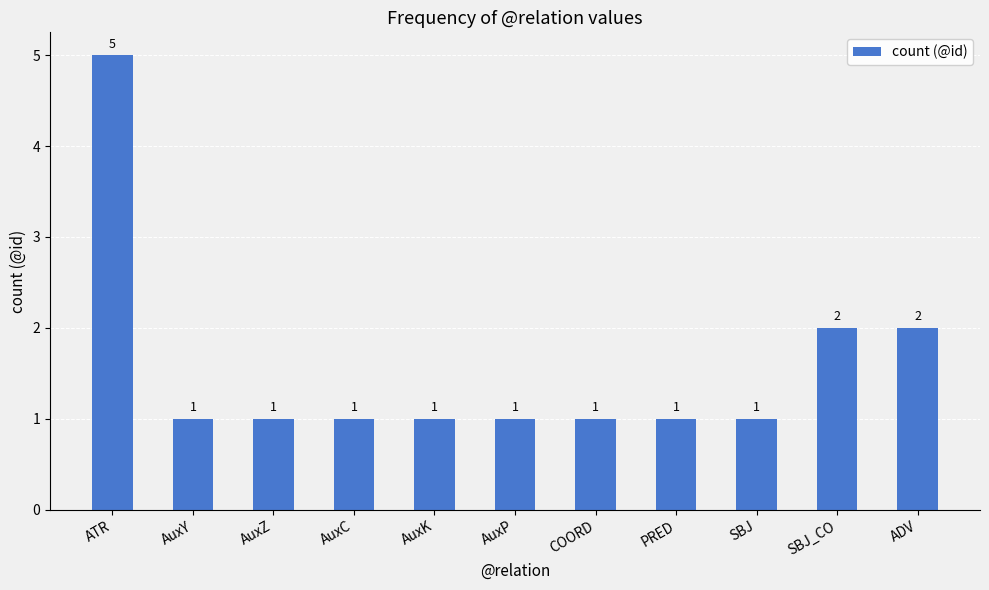

Reading right to left, what are all the values shown in this chart?

2	2	1	1	1	1	1	1	1	1	5